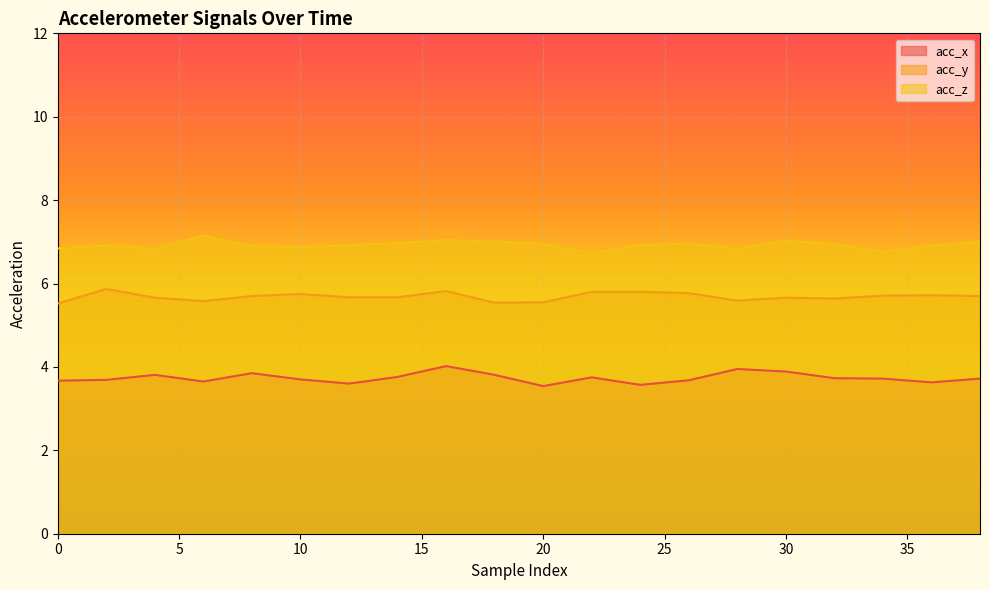

True or false: acc_y and acc_x intersect in this chart.

False